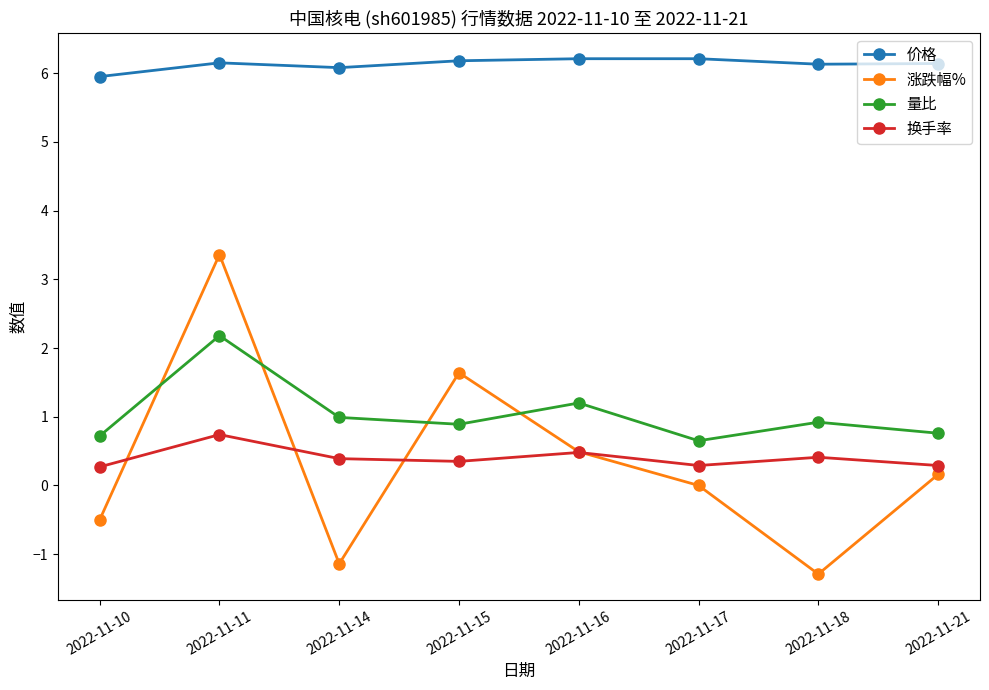

Which series has the largest range (max minus min)?

涨跌幅%